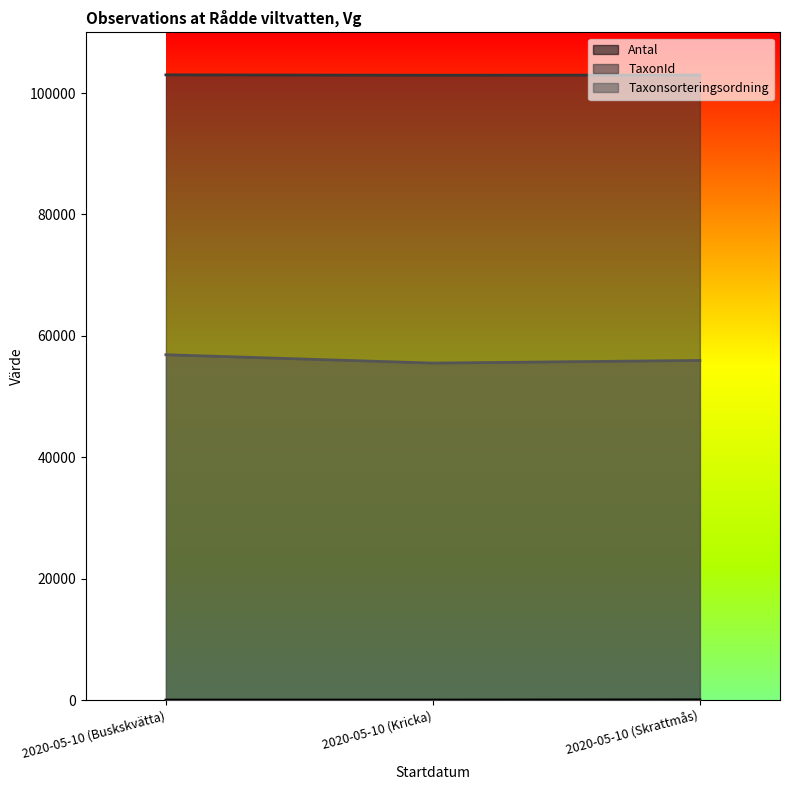

What is the lowest value of the Taxonsorteringsordning series?

55511